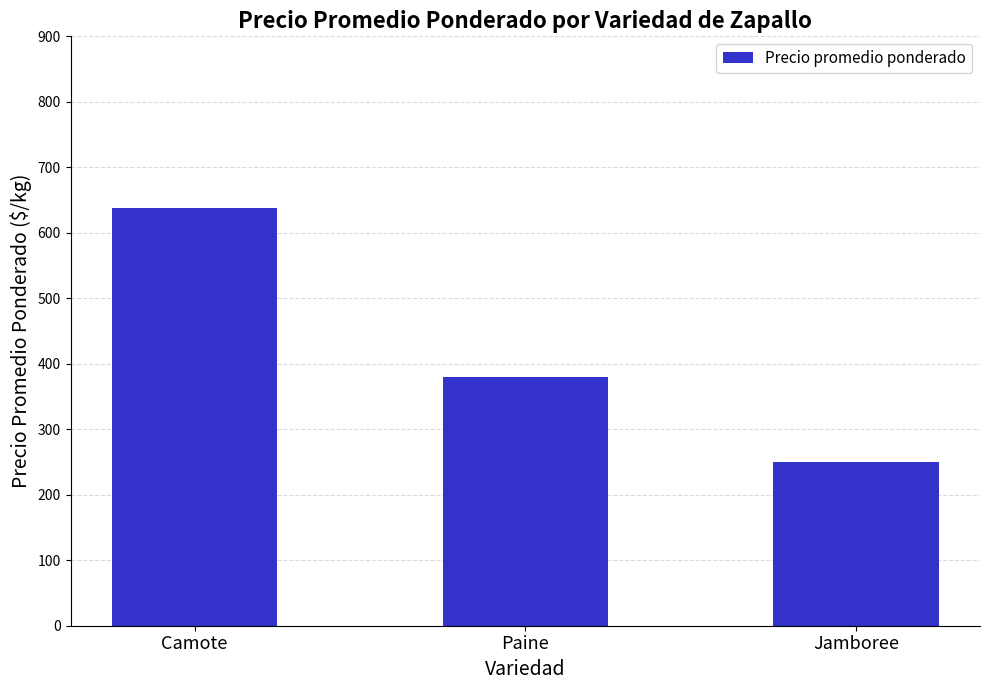

Which label corresponds to the smallest value in the chart?

Jamboree